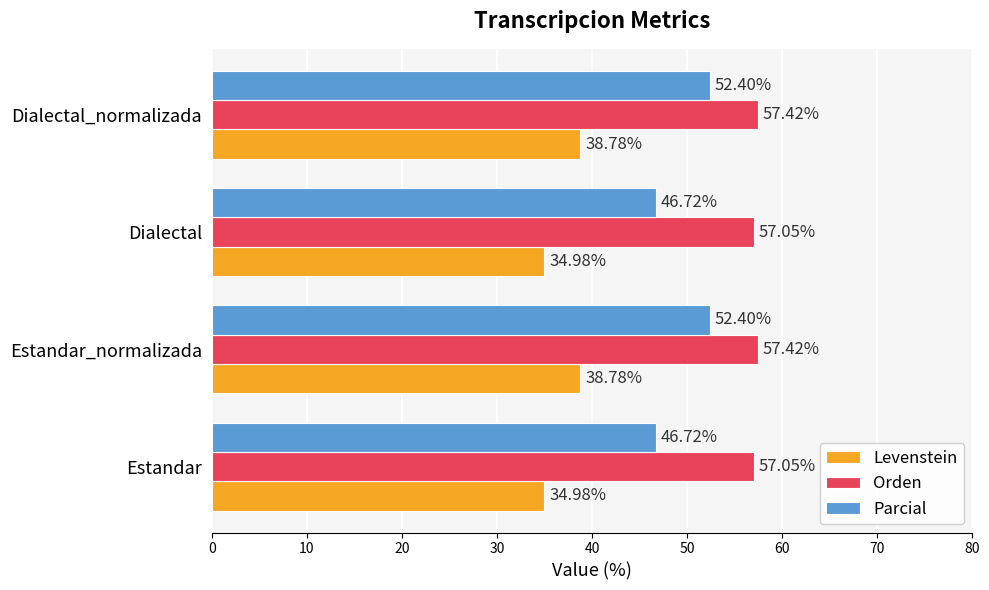

At Estandar, list the series in order from largest to smallest.

Orden, Parcial, Levenstein